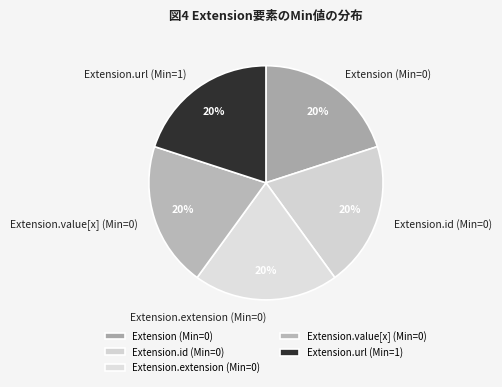

To the nearest percent, what is the combined percentage of Extension (Min=0) and Extension.value[x] (Min=0)?

40%